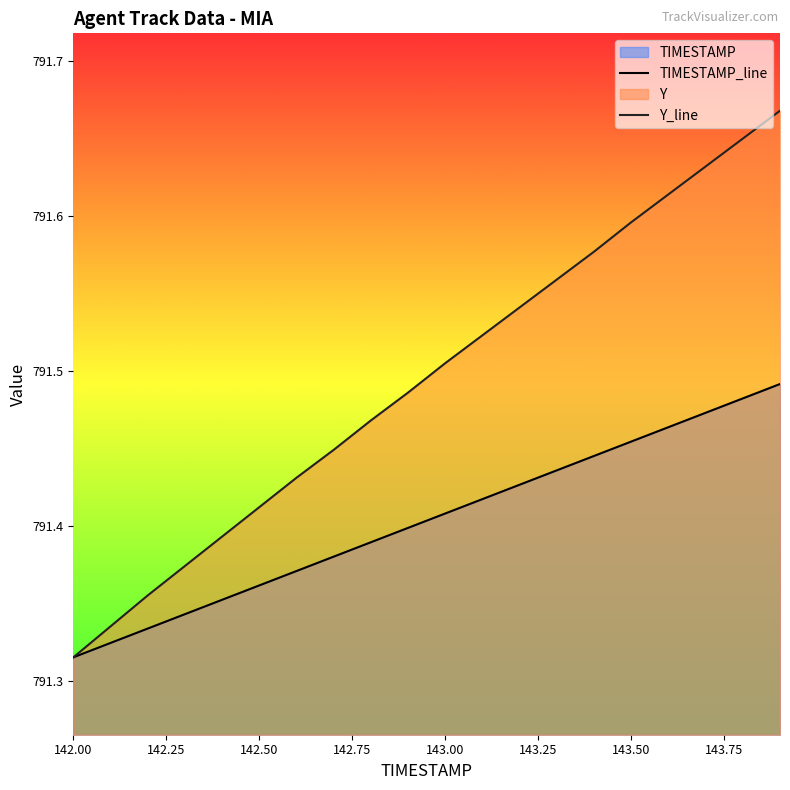

At which label does TIMESTAMP_line reach its minimum?

142.00